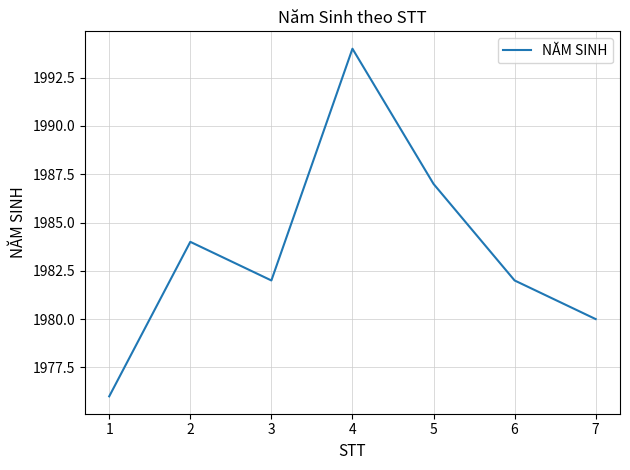

What is the maximum value shown in the chart?

1994